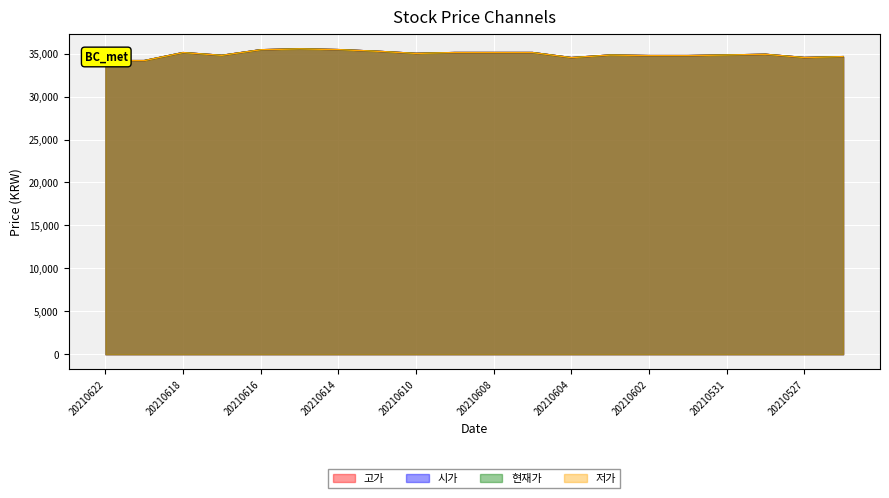

Reading right to left, what are all the values shown in this chart?

고가: 34650	34545	34920	34840	34770	34770	34835	34535	35125	35125	35125	35025	35275	35465	35555	35450	34800	35120	34185	34185
시가: 34650	34545	34920	34840	34770	34770	34835	34535	35125	35125	35125	35025	35275	35465	35555	35450	34800	35120	34185	34185
현재가: 34650	34545	34920	34840	34770	34770	34835	34535	35125	35125	35125	35025	35275	35465	35555	35450	34800	35120	34185	34185
저가: 34650	34545	34920	34840	34770	34770	34835	34535	35125	35125	35125	35025	35275	35465	35555	35450	34800	35120	34185	34185